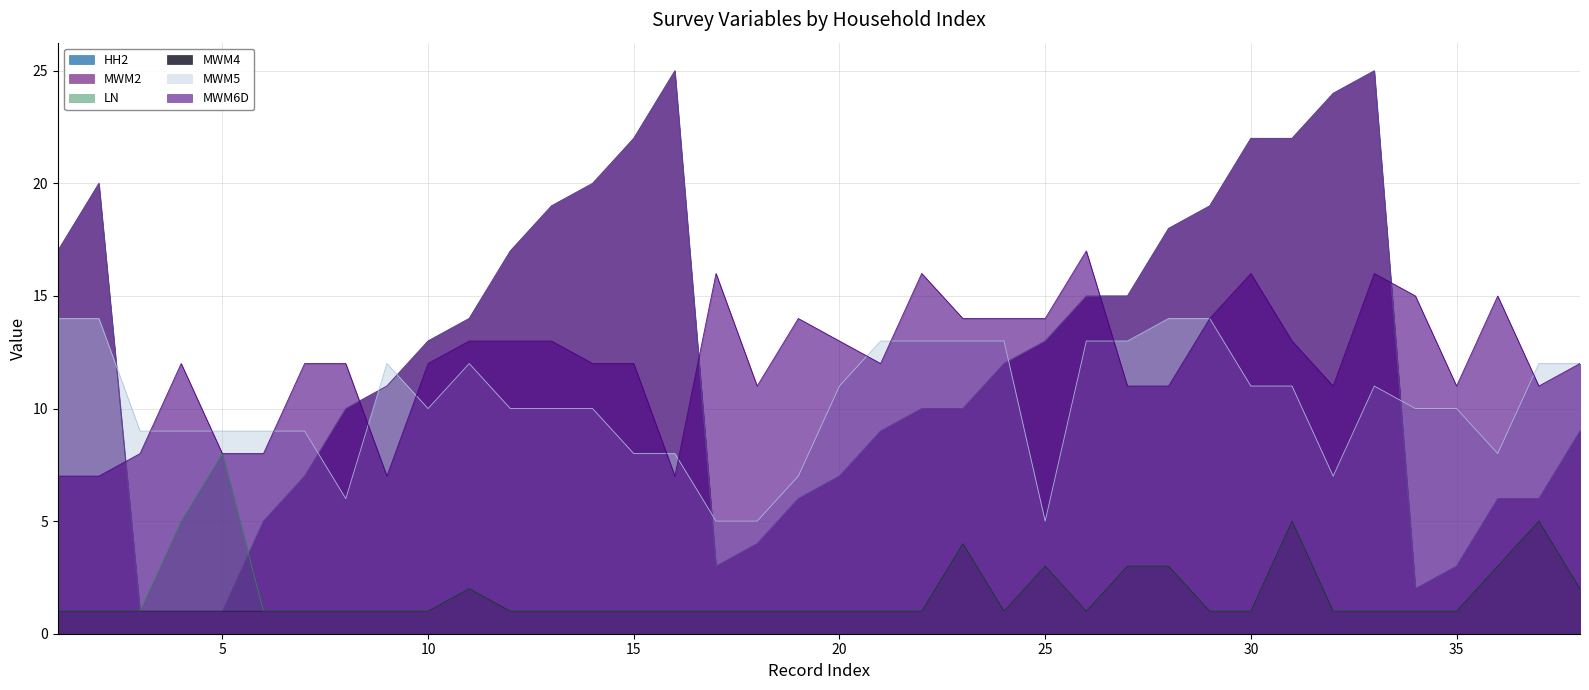

What is the total value across all series at 30?

73